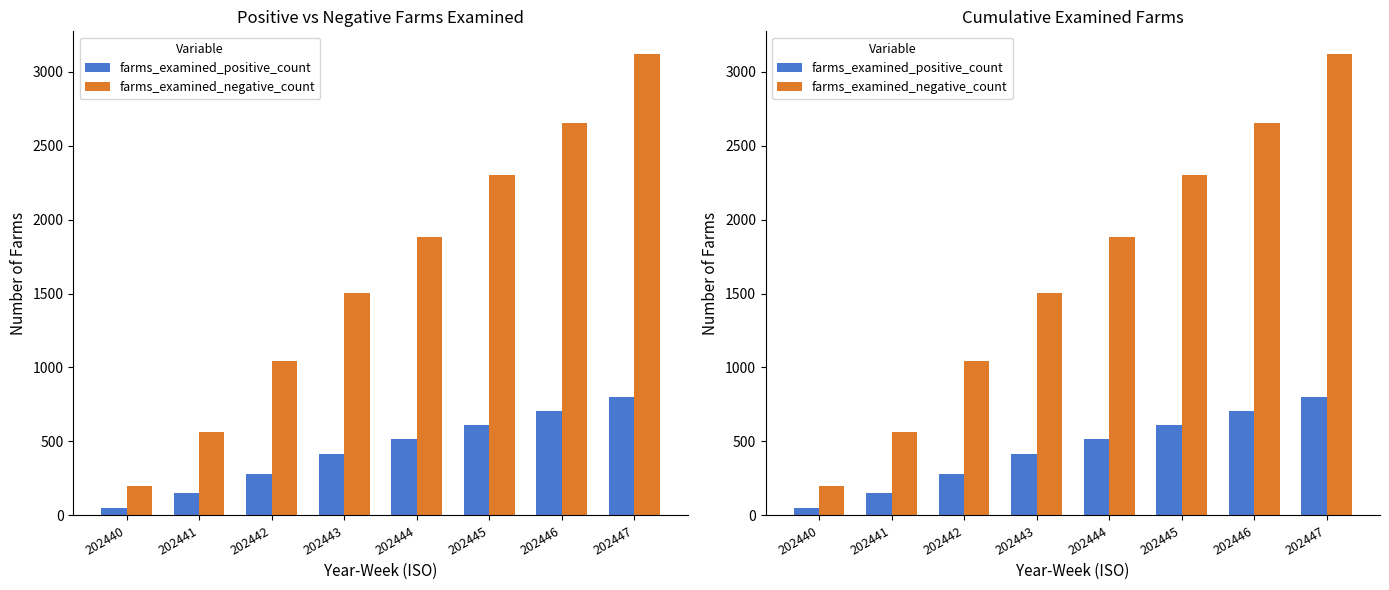

Which has a higher value, 202445 or 202440?

202445